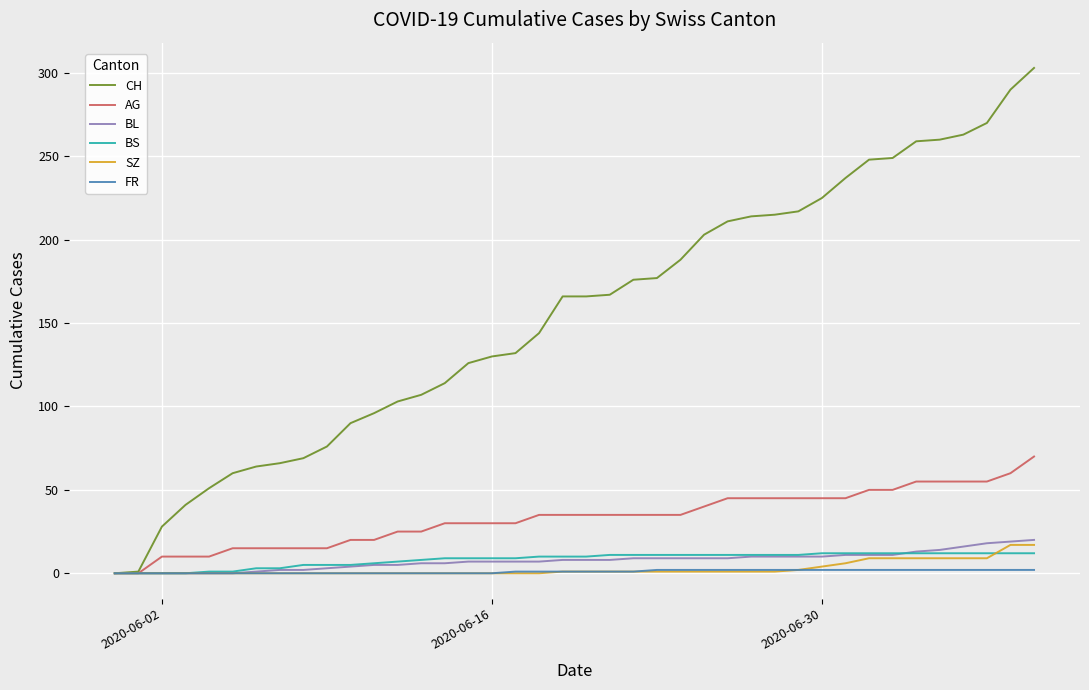

Which series has the largest total across all categories?

CH